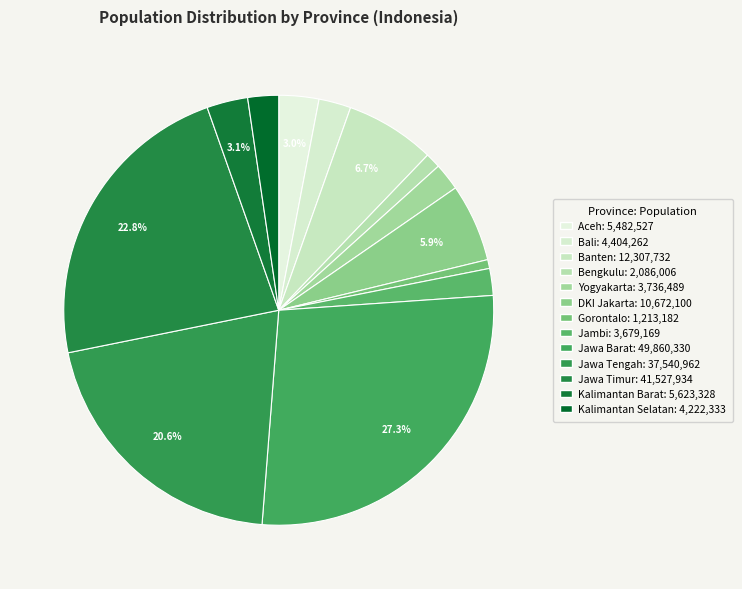

To the nearest percent, what is the difference between the largest and smallest slice percentages?

27%